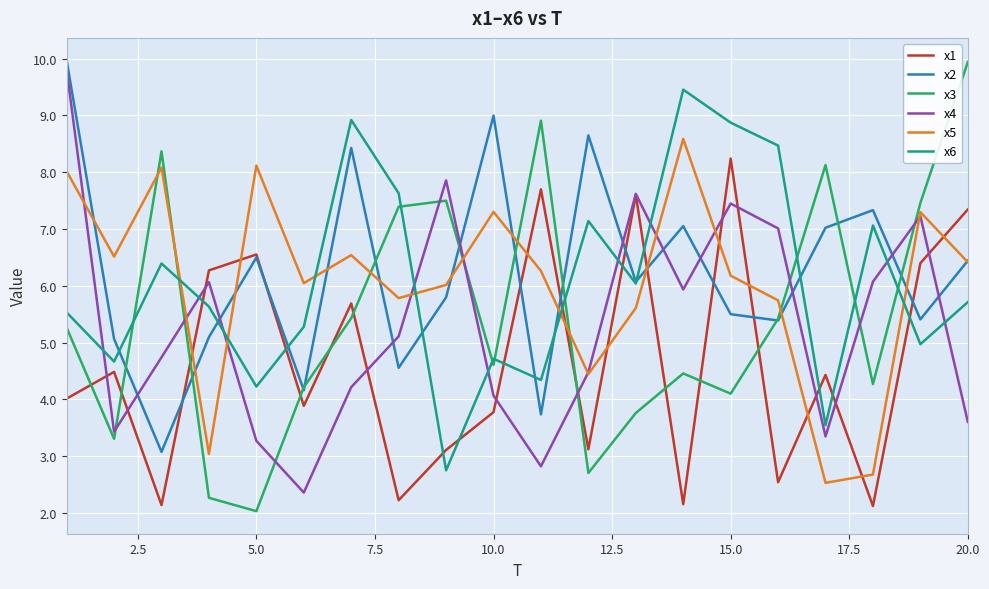

What is the minimum value for x3?

2.0